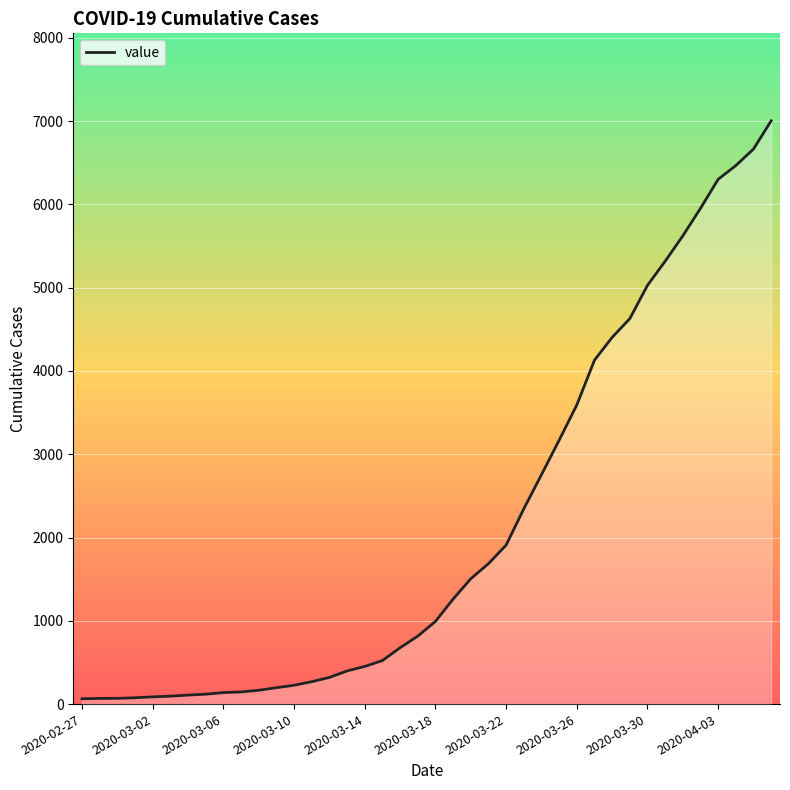

What is the difference between the maximum and minimum values?

6939